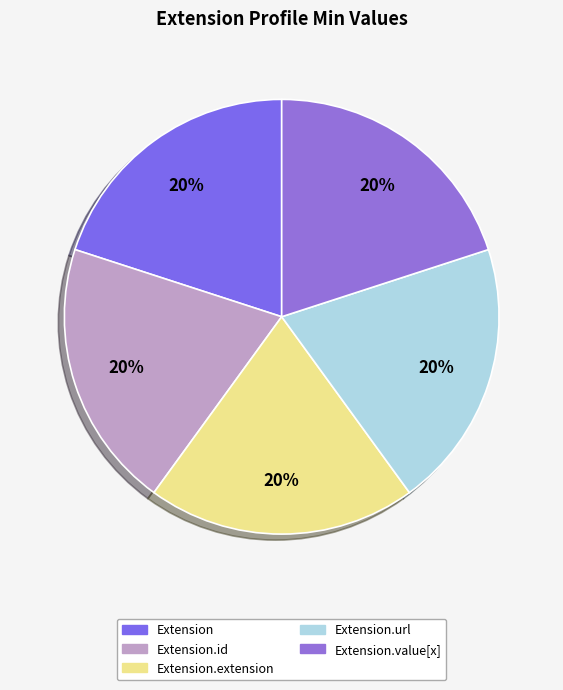

Is there any slice that represents more than half of the pie?

No